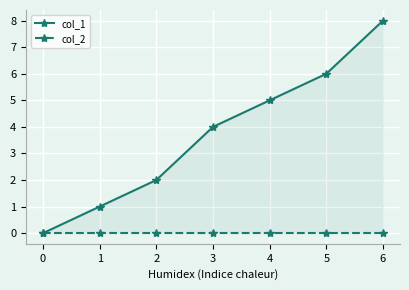

What is the highest value of the col_1 series?

8